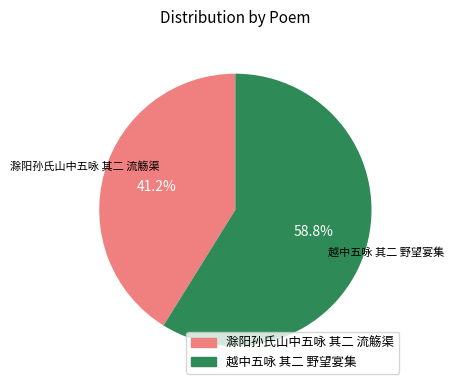

To the nearest percent, what is the difference between the 越中五咏 其二 野望宴集 and 滁阳孙氏山中五咏 其二 流觞渠 slice percentages?

18%